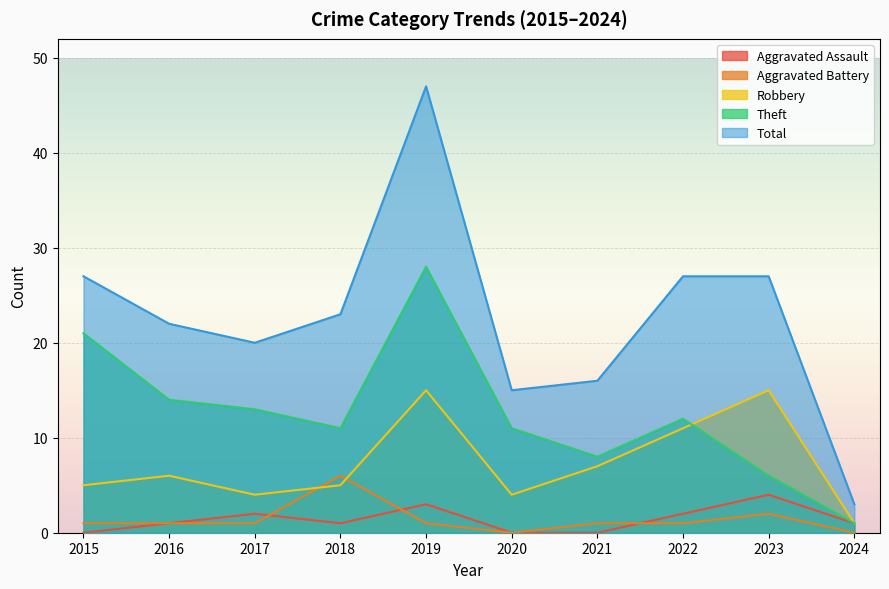

Reading right to left, extract all data points from this chart.

Aggravated Assault: 2024=1	2023=4	2022=2	2021=0	2020=0	2019=3	2018=1	2017=2	2016=1	2015=0
Aggravated Battery: 2024=0	2023=2	2022=1	2021=1	2020=0	2019=1	2018=6	2017=1	2016=1	2015=1
Robbery: 2024=1	2023=15	2022=11	2021=7	2020=4	2019=15	2018=5	2017=4	2016=6	2015=5
Theft: 2024=1	2023=6	2022=12	2021=8	2020=11	2019=28	2018=11	2017=13	2016=14	2015=21
Total: 2024=3	2023=27	2022=27	2021=16	2020=15	2019=47	2018=23	2017=20	2016=22	2015=27